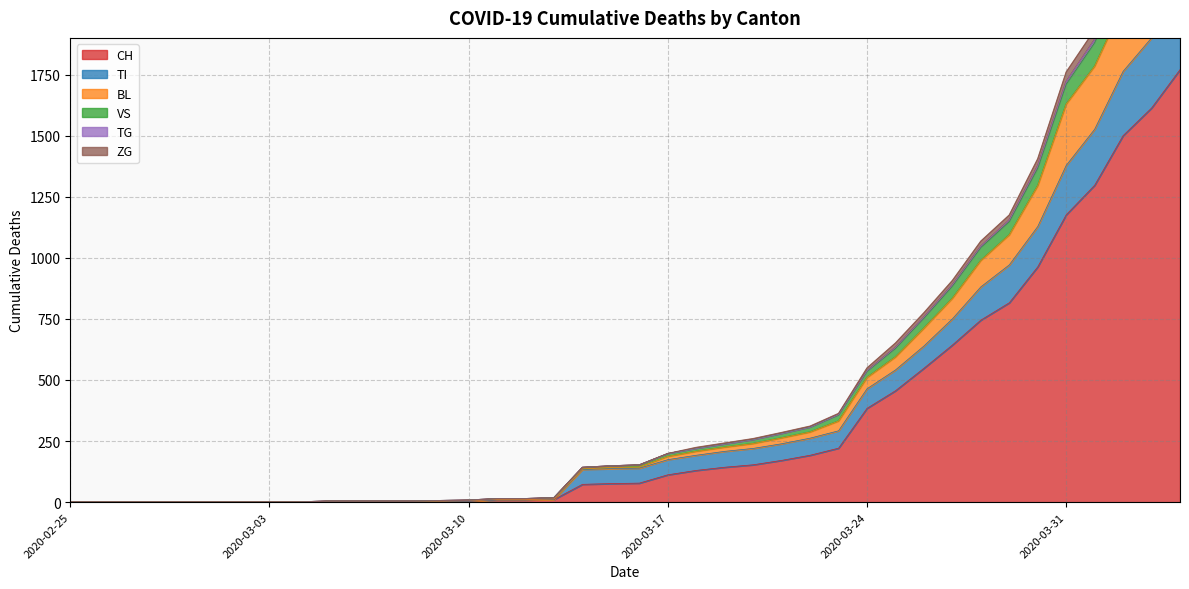

What is the label of the 38th point from the right?

2020-02-27